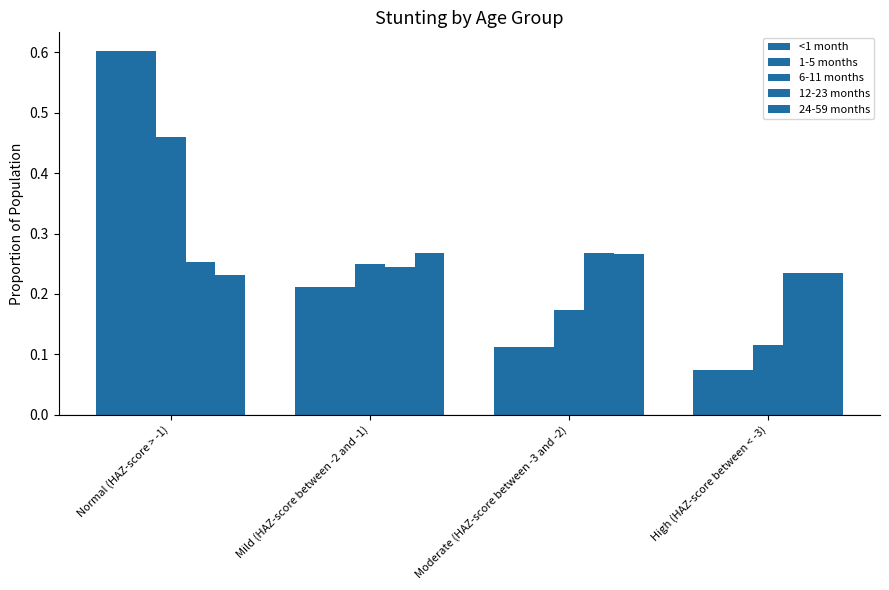

How many bars are there in total?

20